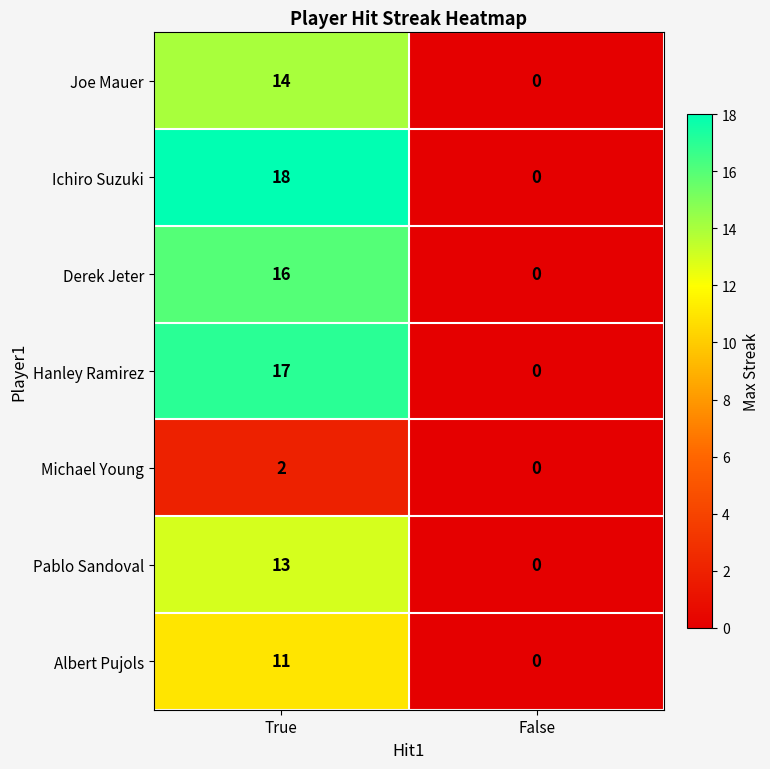

What is the average value of the Joe Mauer series?

7